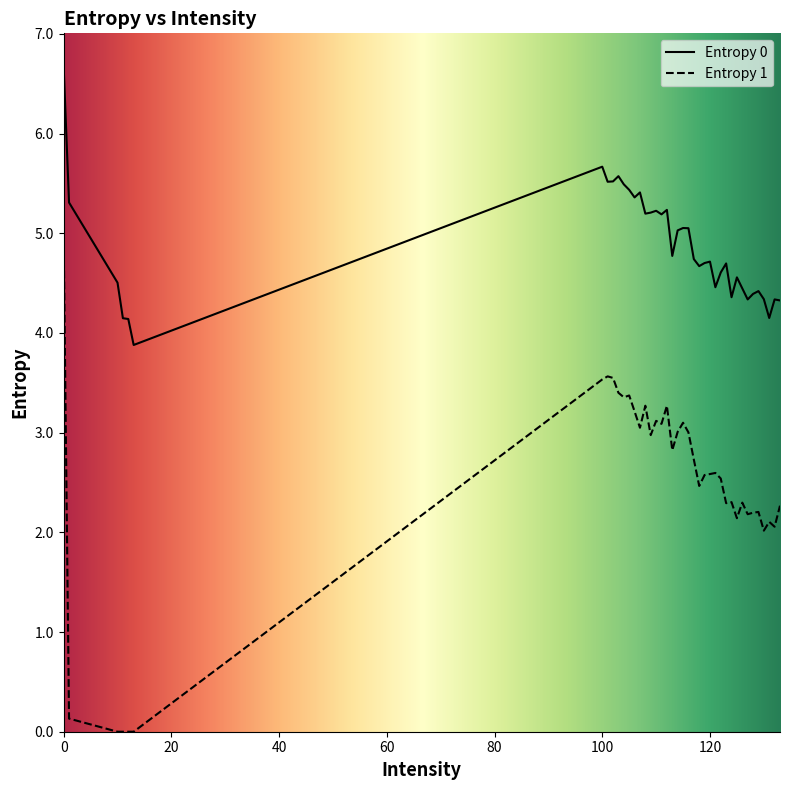

What is the difference between the maximum and minimum values in the Entropy 0 series?

2.8